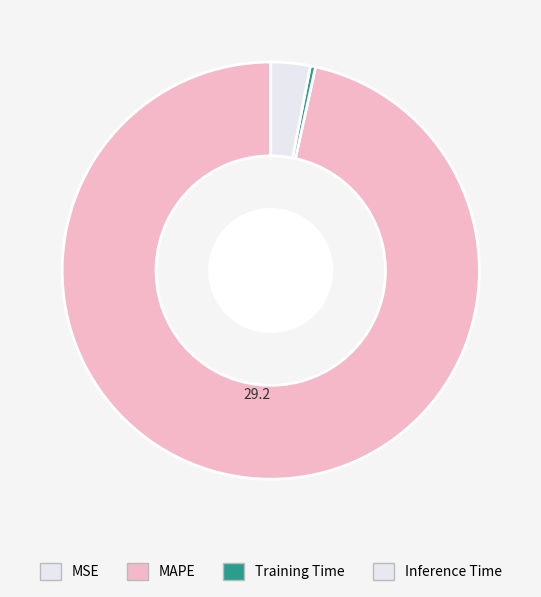

Rank the categories by value from lowest to highest.

MSE, Training Time, Inference Time, MAPE